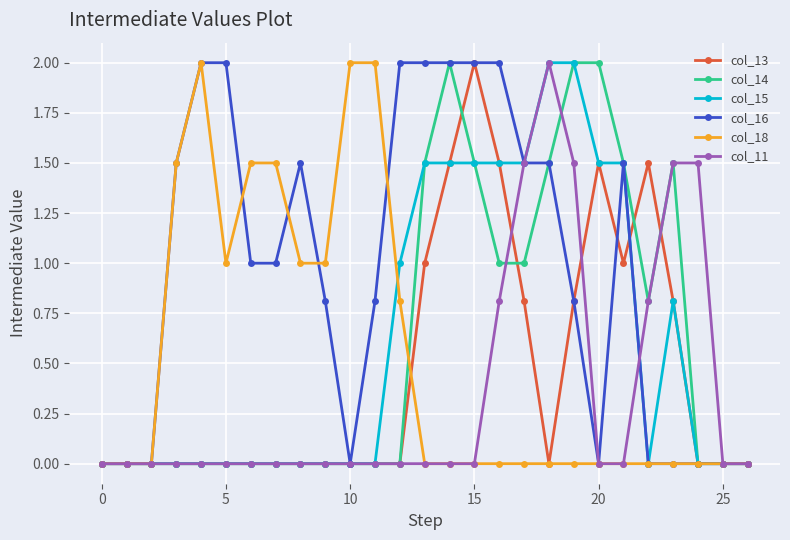

What is the maximum value shown in the chart?

2.0